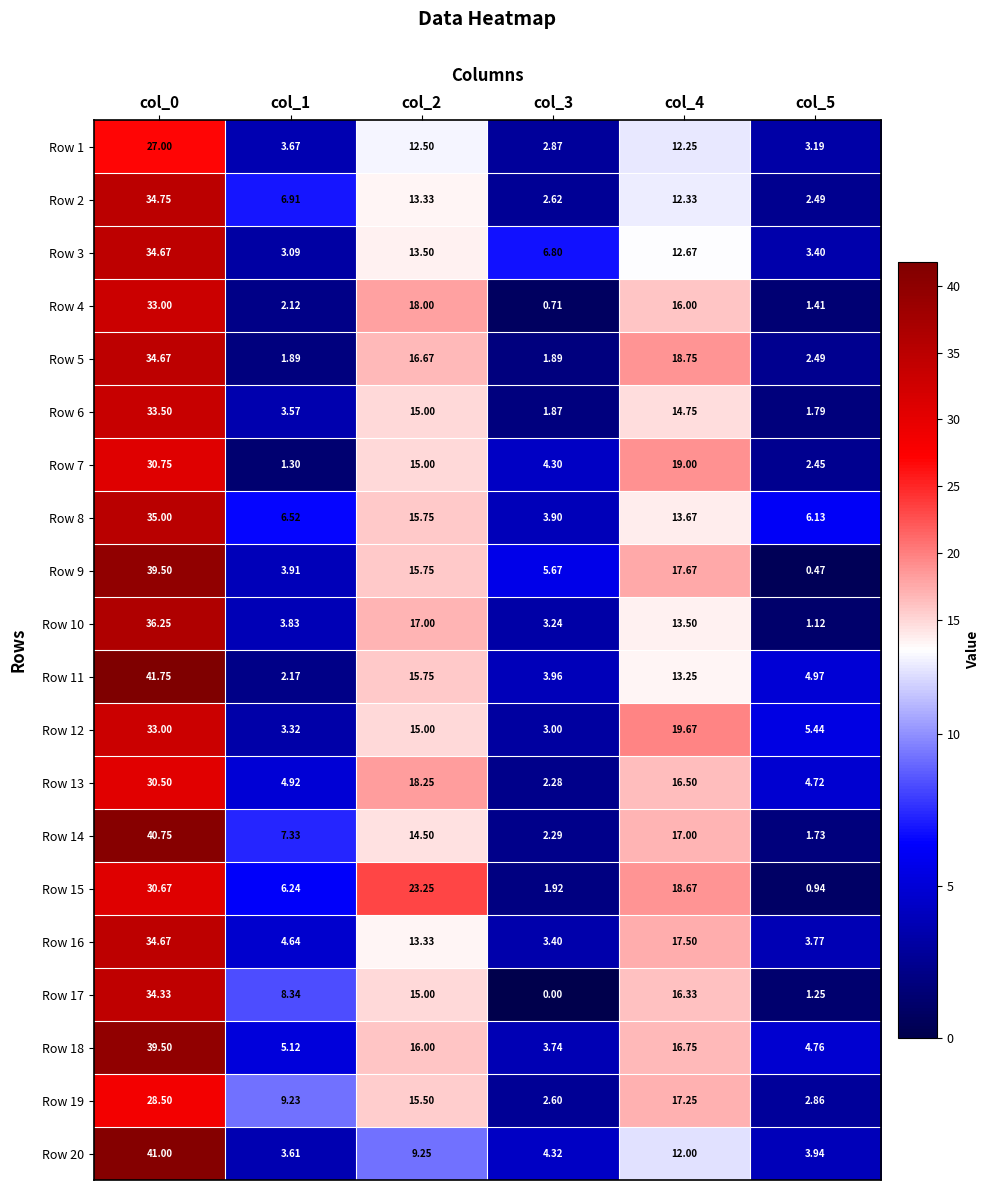

Is the value of Row 7 at col_3 greater than the value of Row 17 at col_1?

No